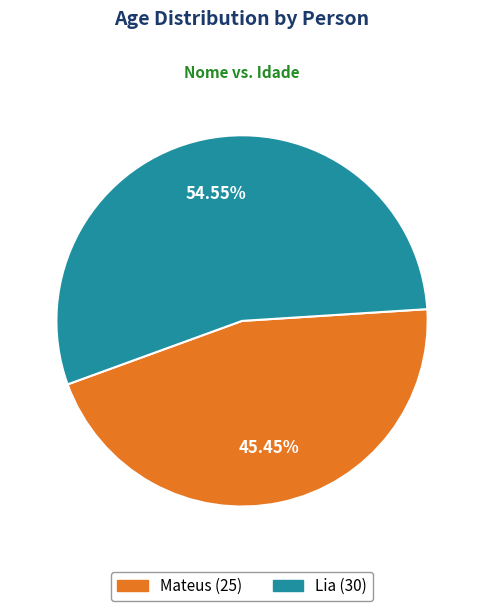

Which slice represents more than half of the pie?

Lia